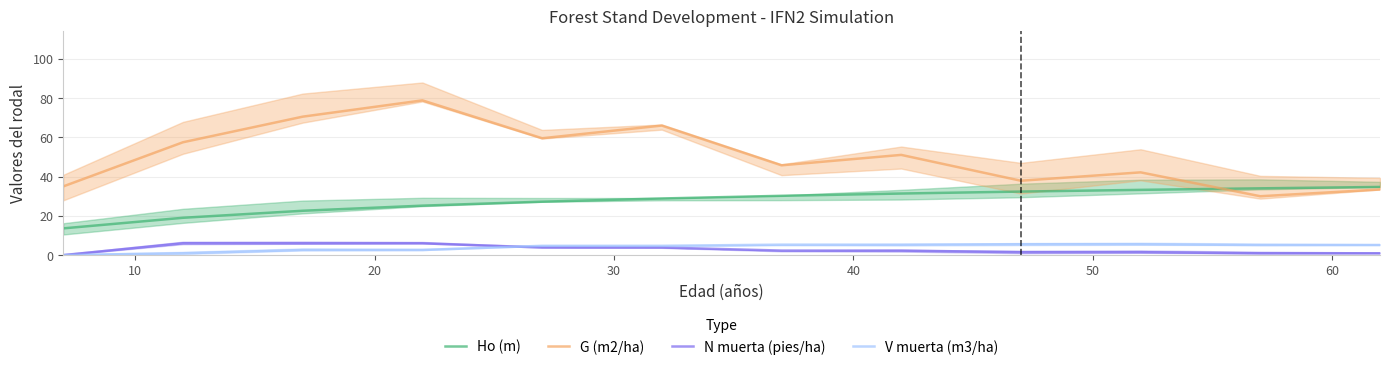

True or false: N muerta (pies/ha) and Ho (m) intersect in this chart.

False